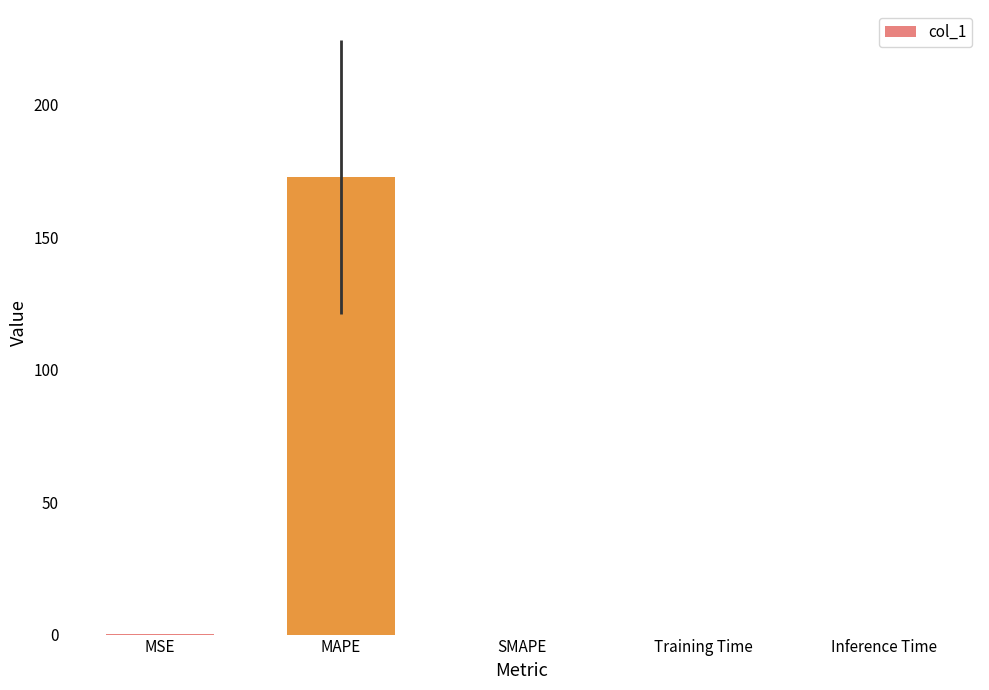

Which label corresponds to the largest value in the chart?

MAPE